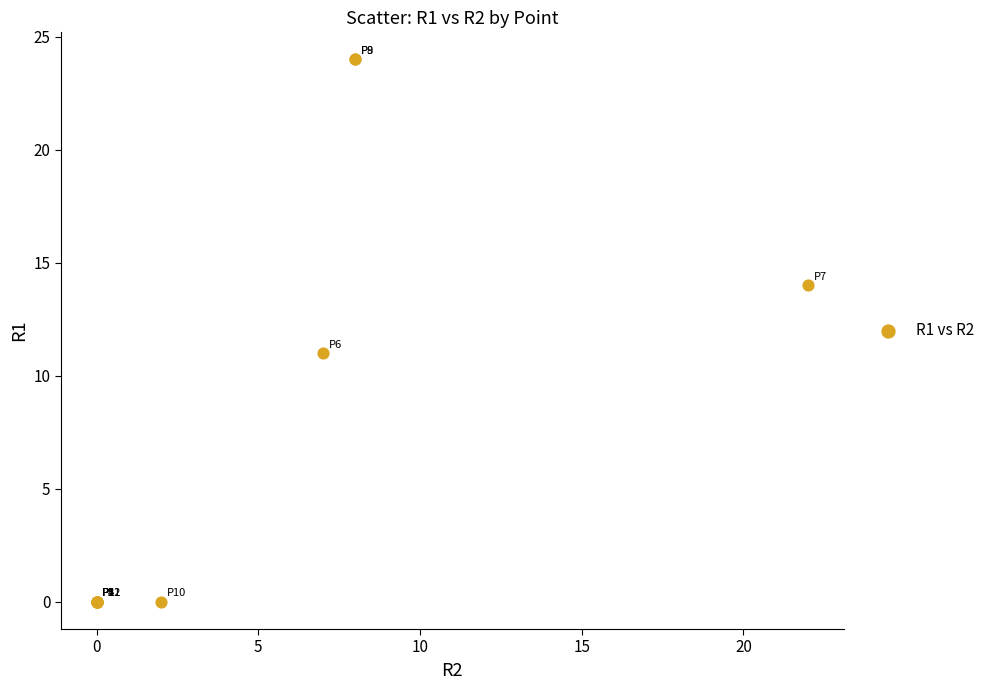

What Y value in the scatter plot is closest to 12?

11